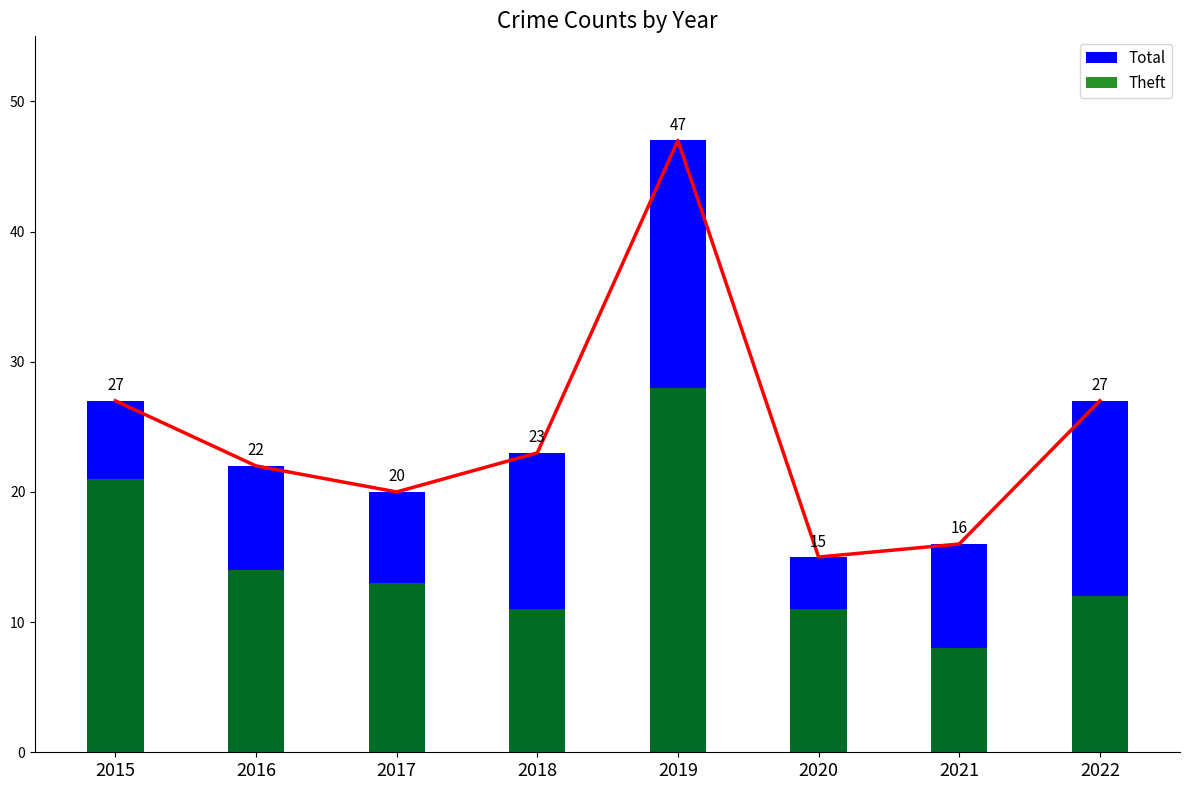

Which series has the largest total across all categories?

Total